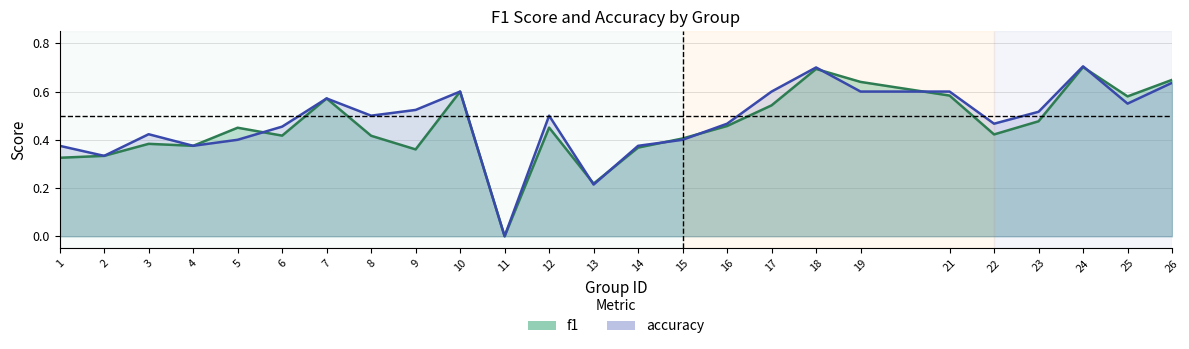

What is the maximum value for f1?

0.7